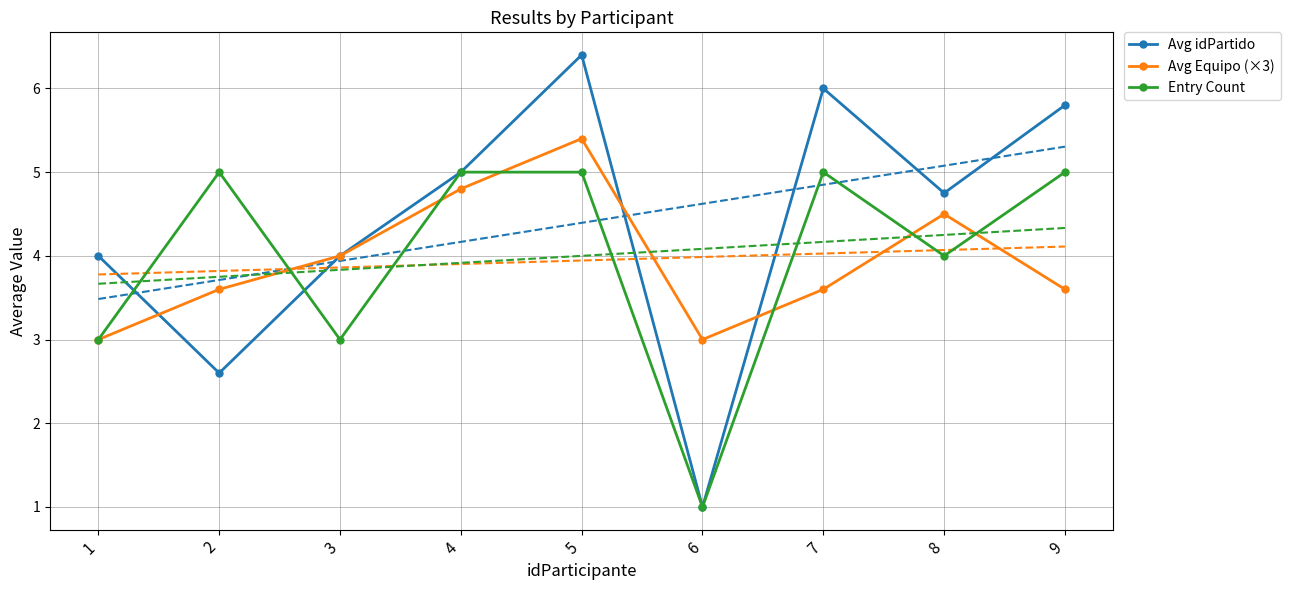

How many intersections are there between Entry Count and Avg idPartido?

2